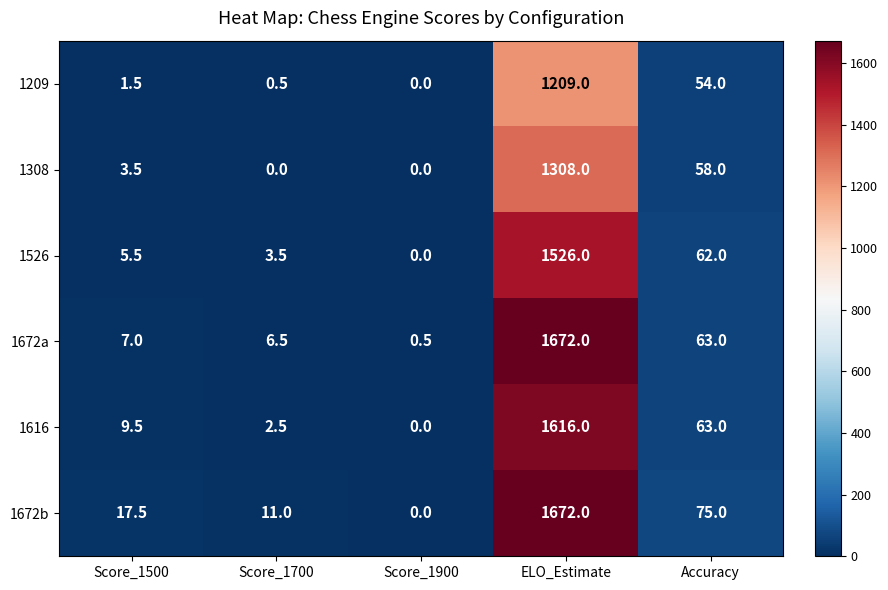

What is the sum of the 1308 values at Score_1700 and Accuracy?

58.0